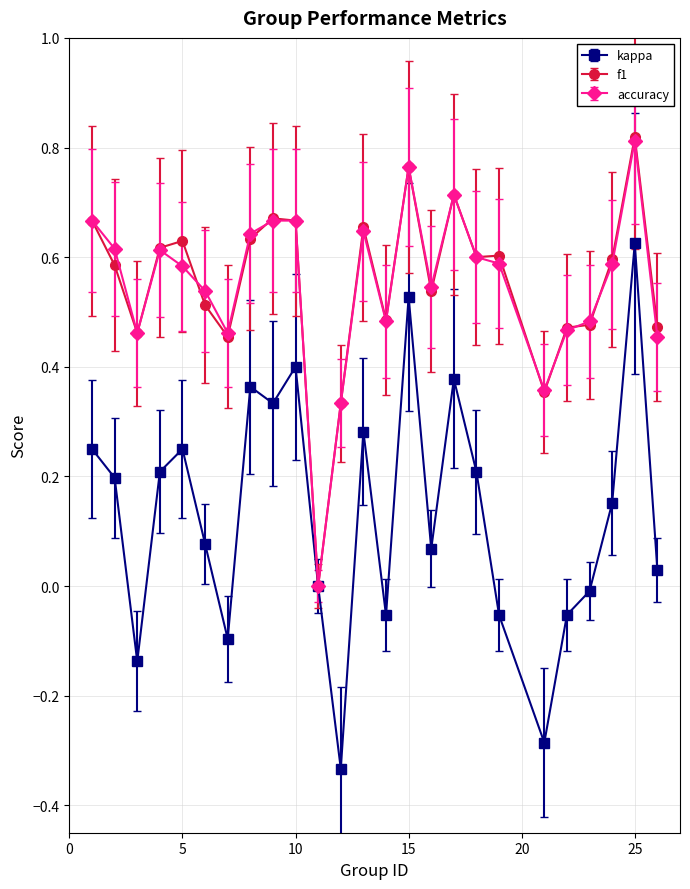

Which series has the widest spread of values?

kappa